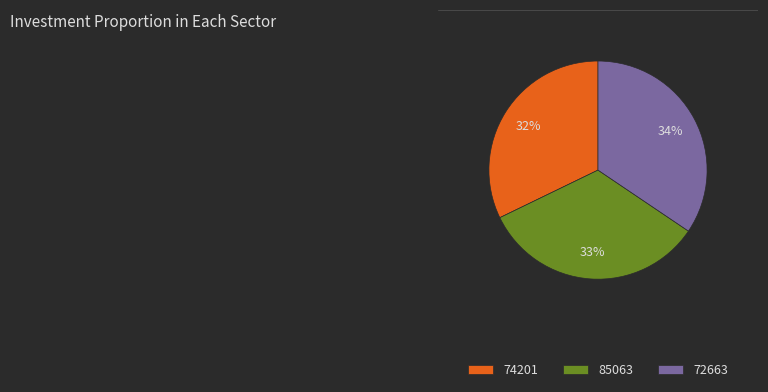

To the nearest percent, what portion does 74201 represent?

32%